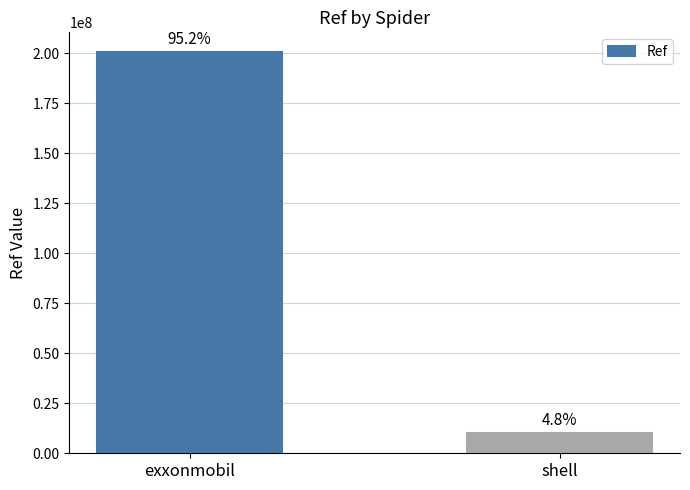

The value at shell is 13328622. True or false?

False